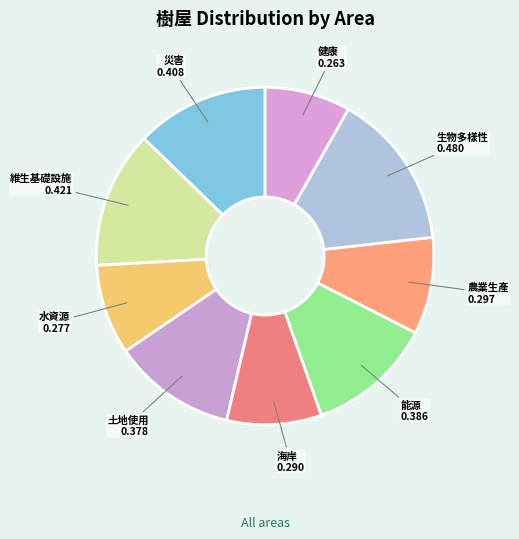

Does any single category account for the majority?

No